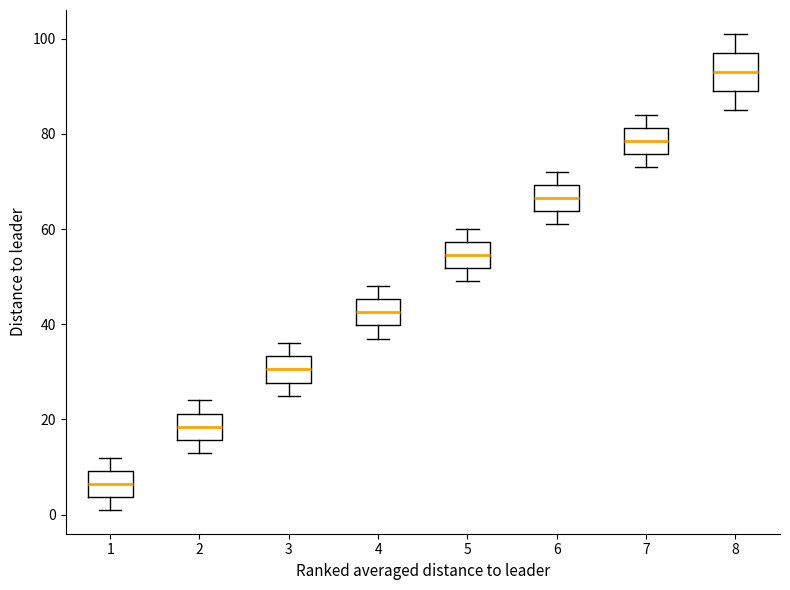

Comparing the boxes themselves (not the whiskers), which one is the tallest?

8